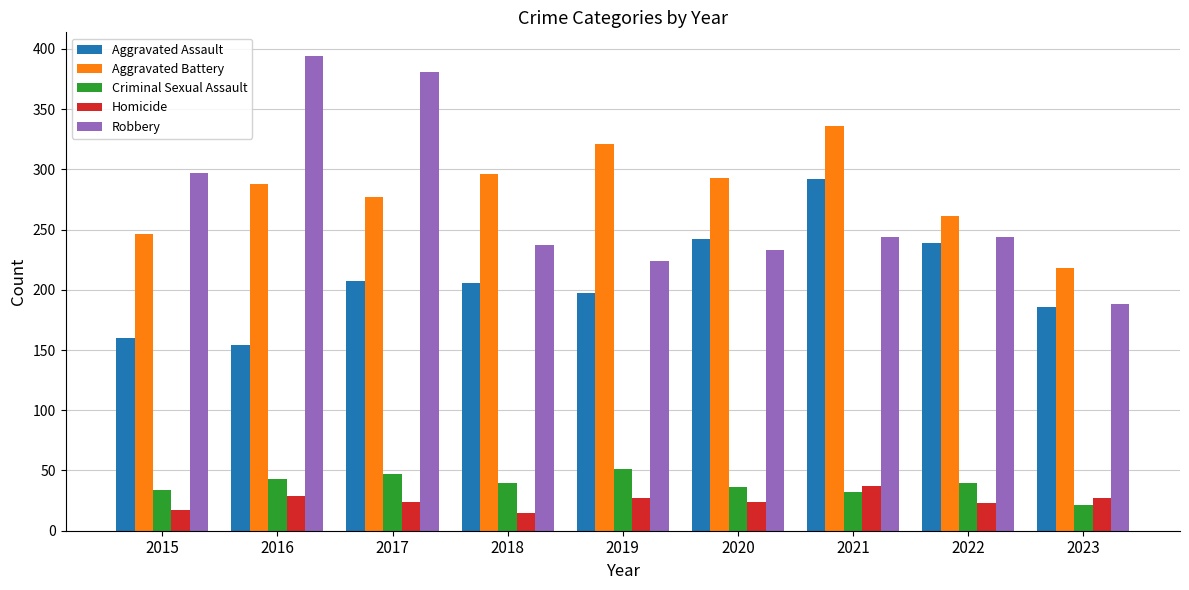

Read the Aggravated Assault value at 2022, to the nearest 10.

240